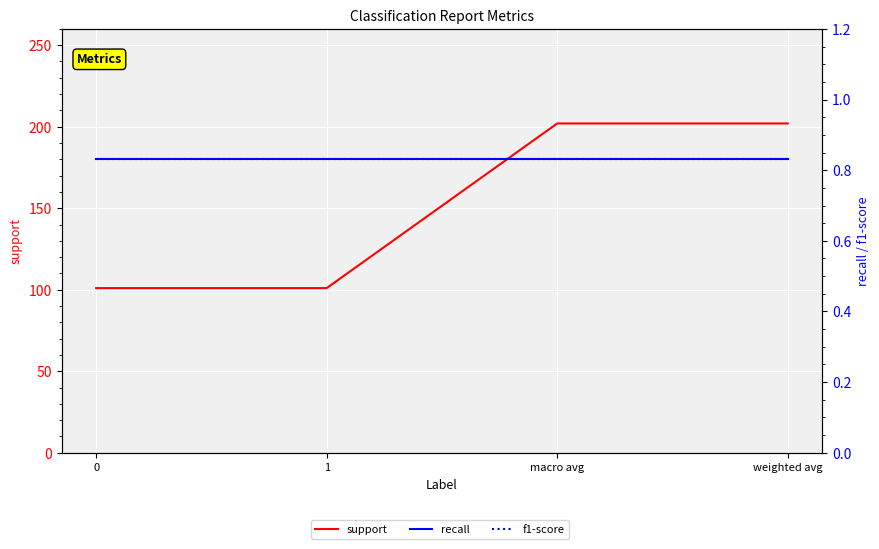

Reading left to right, what are all the values shown in this chart?

support: 0=101.0	1=101.0	macro avg=202.0	weighted avg=202.0
recall: 0=0.8	1=0.8	macro avg=0.8	weighted avg=0.8
f1-score: 0=0.8	1=0.8	macro avg=0.8	weighted avg=0.8